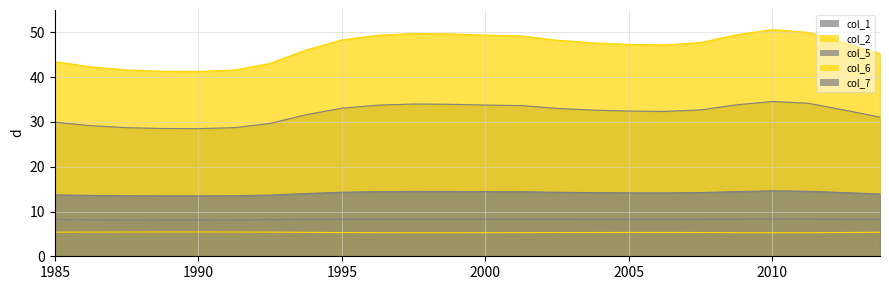

How many lines are shown in the chart?

5